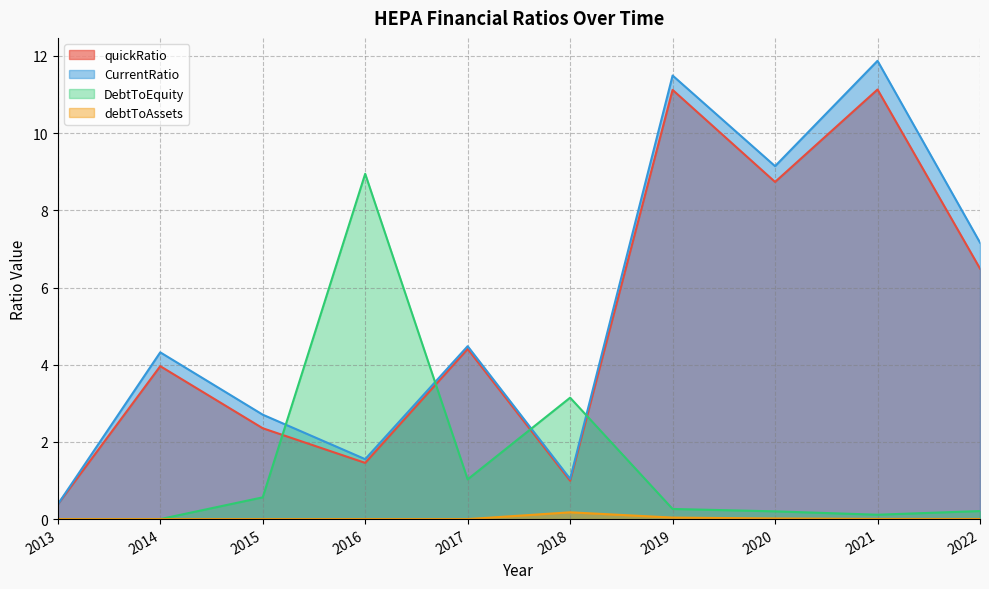

The value of quickRatio at 2017 is 2.5. True or false?

False